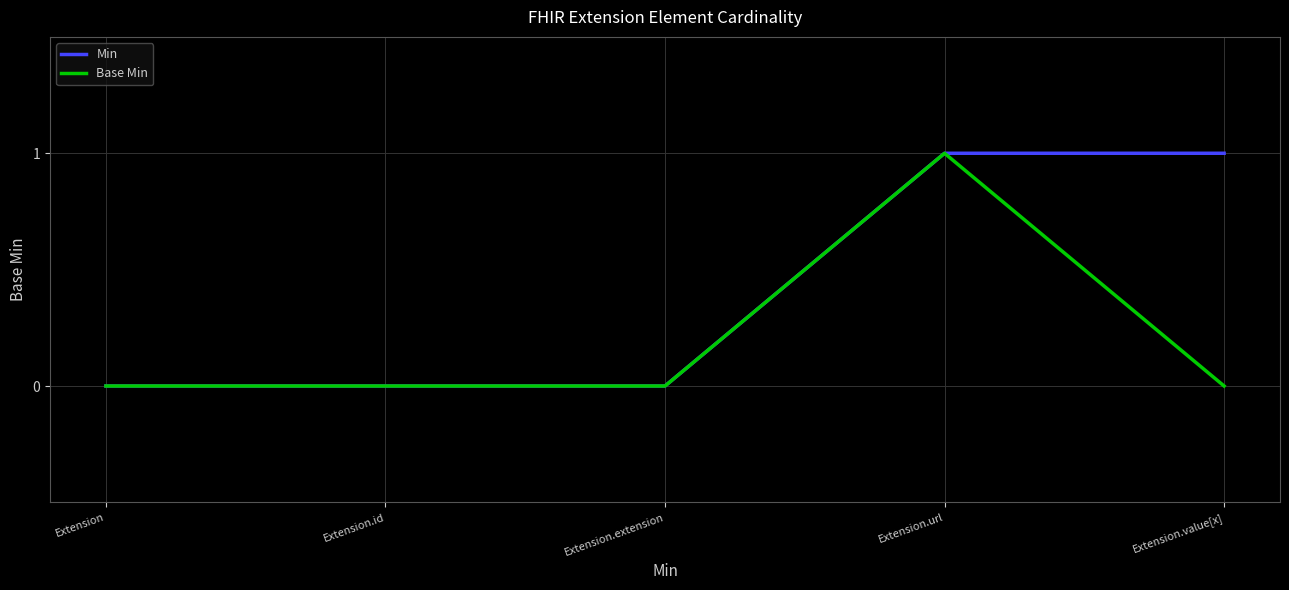

How many lines are shown in the chart?

2